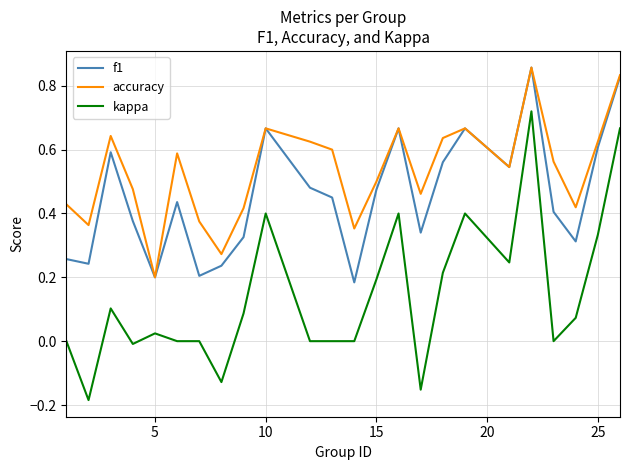

True or false: kappa and f1 intersect in this chart.

False